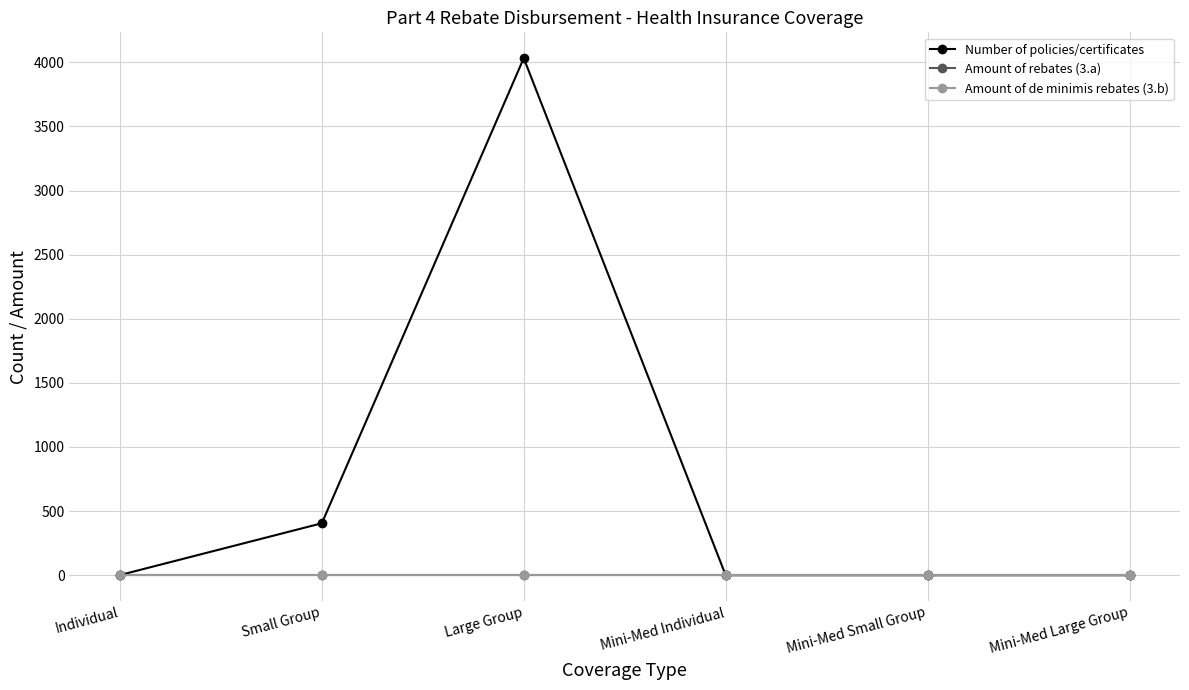

Does the chart have visible grid lines?

Yes